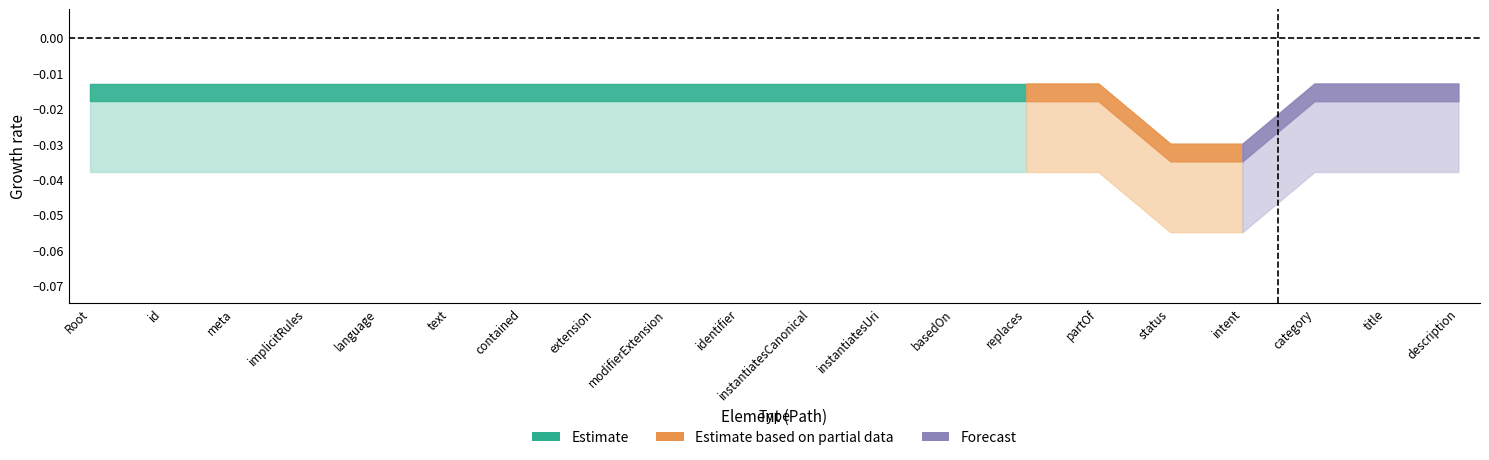

Is the value of Estimate based on partial data at CarePlan.category greater than the value of Forecast at CarePlan.status?

No